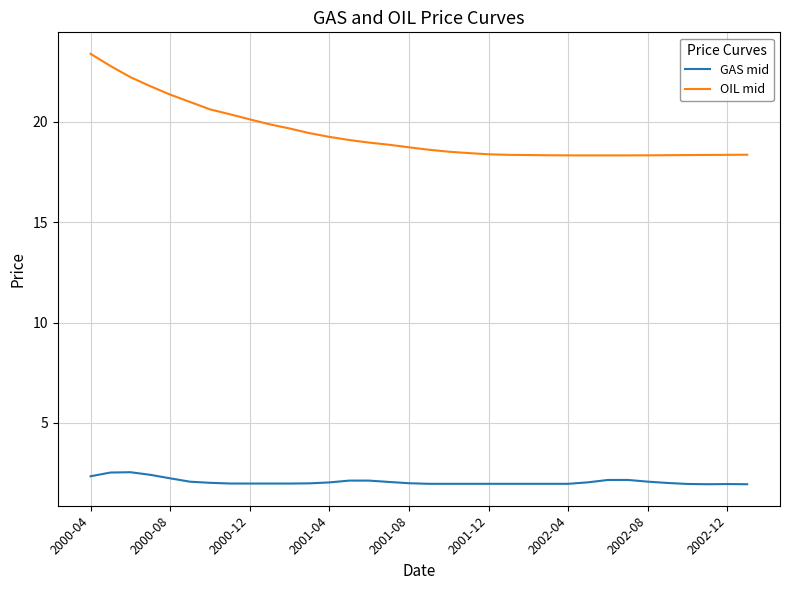

Count the number of data series in this chart.

2